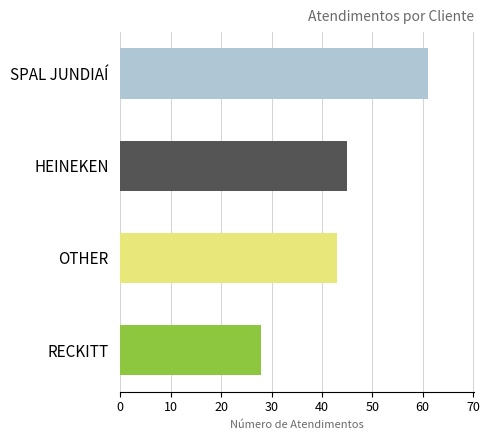

How many distinct data groups are displayed?

1